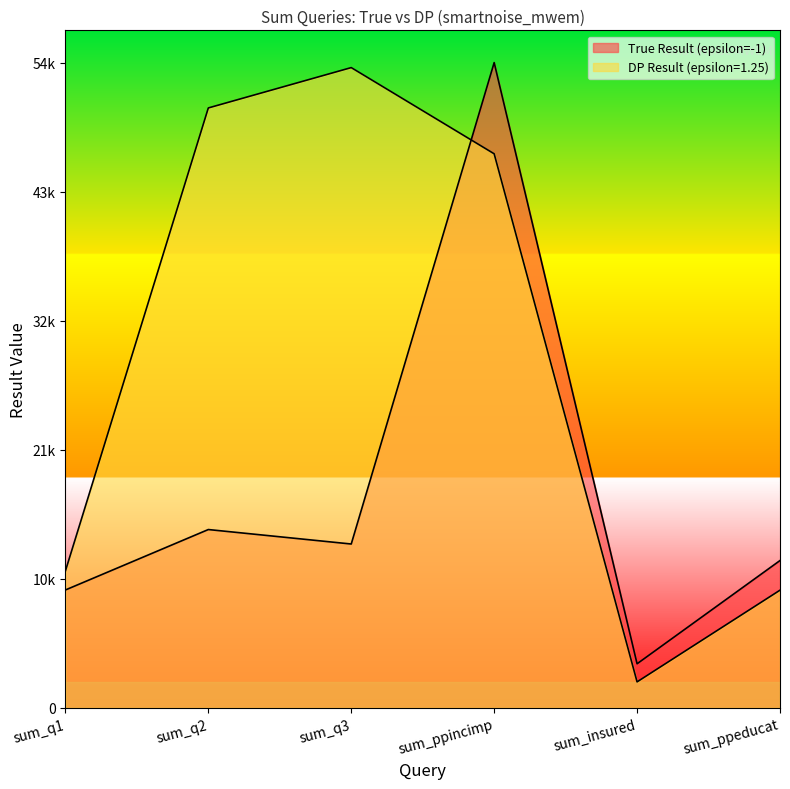

List the series in order of their overall mean, lowest first.

True Result (epsilon=-1), DP Result (epsilon=1.25)